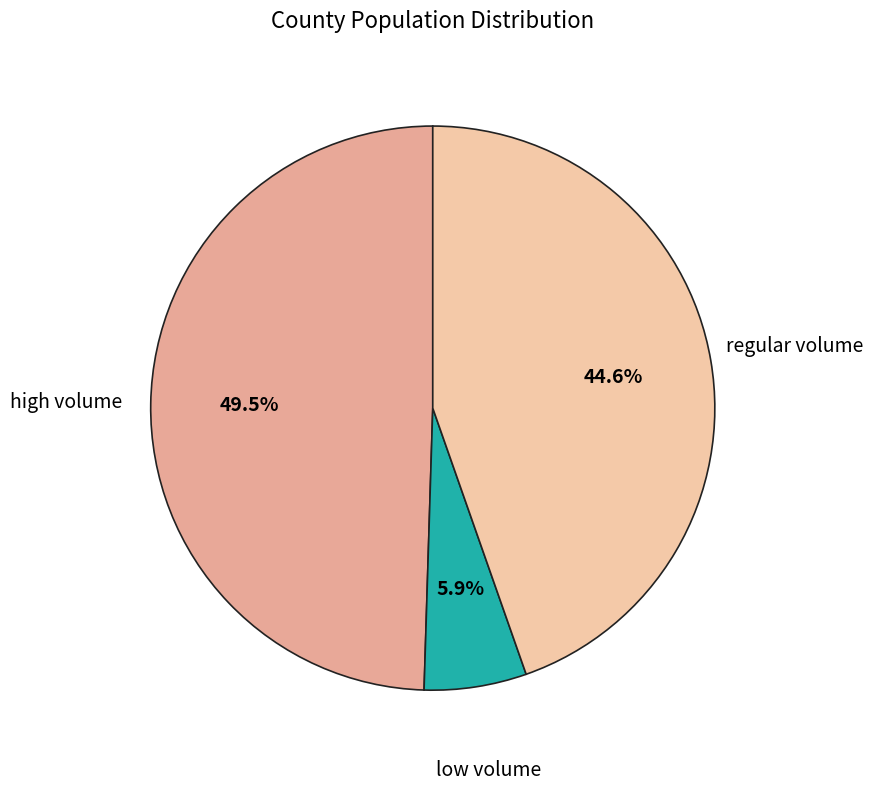

How many slices are in this pie chart?

3